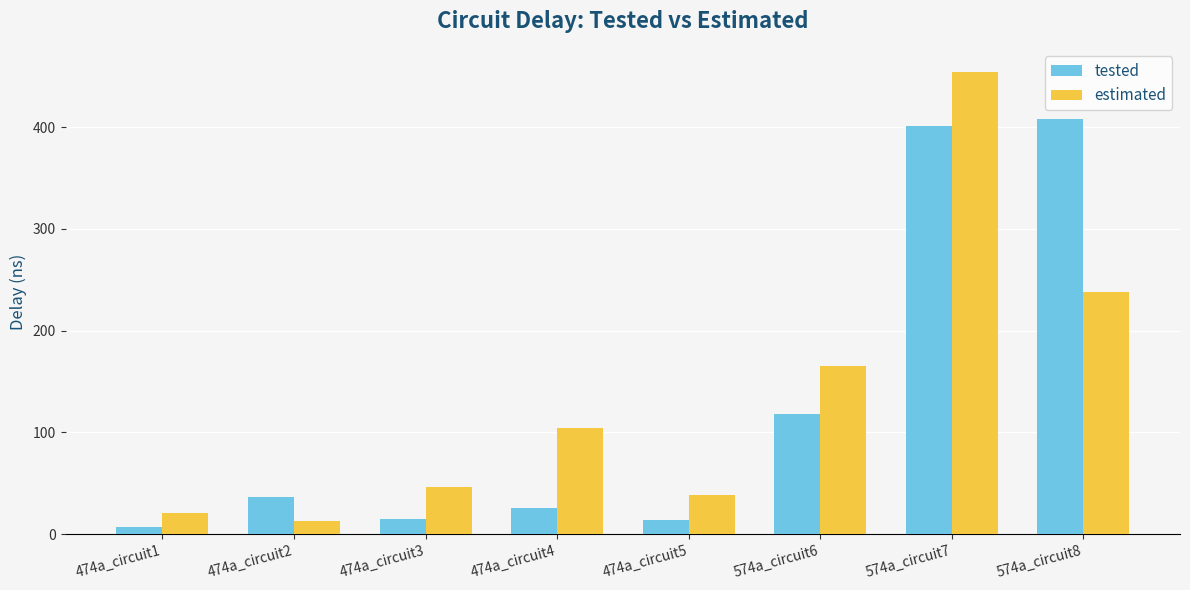

What is the difference between the highest and lowest values at 574a_circuit7?

53.3